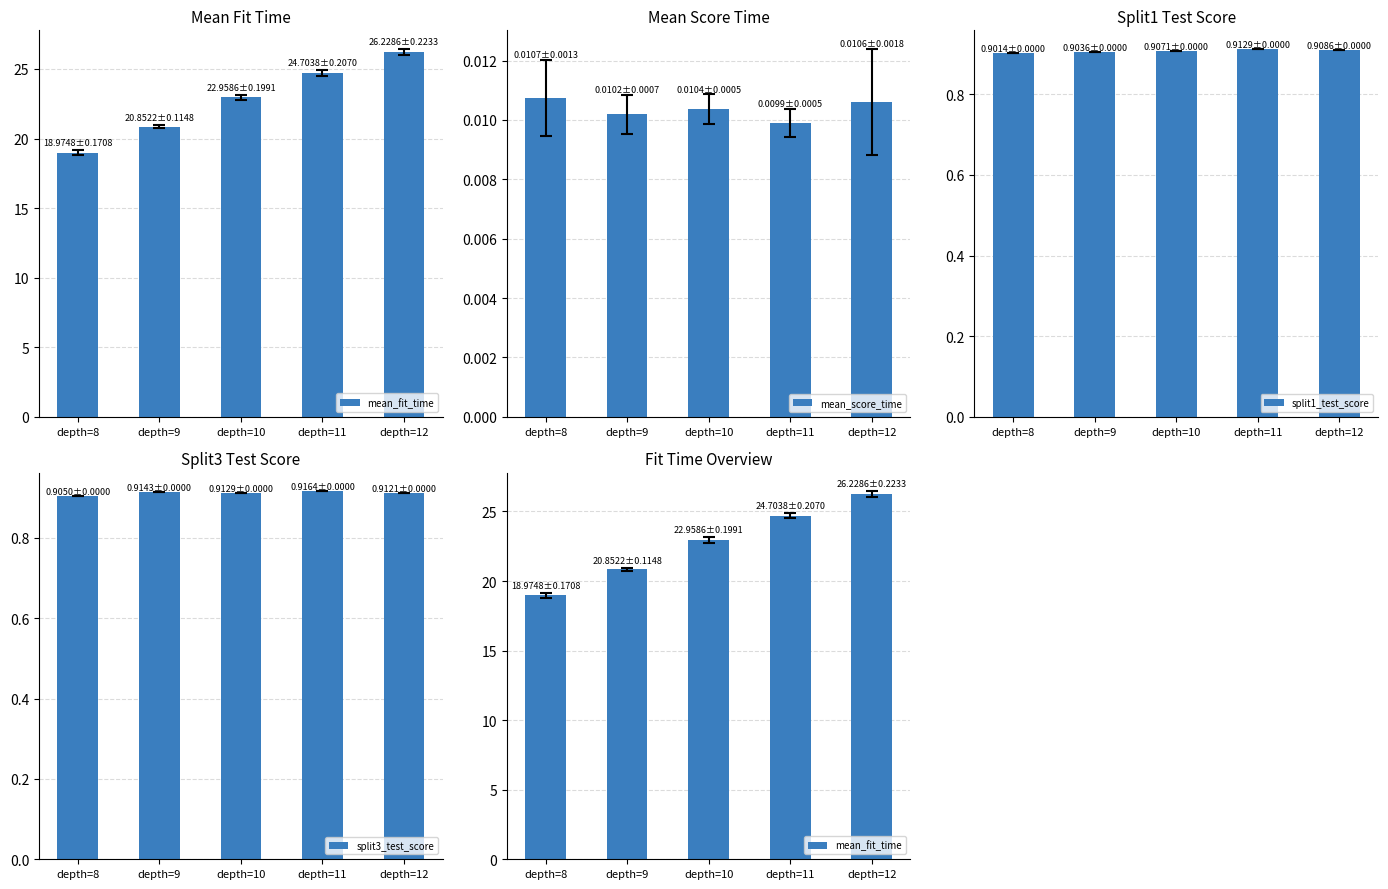

Is the value of split3_test_score at depth=12 greater than the value of mean_score_time at depth=8?

Yes